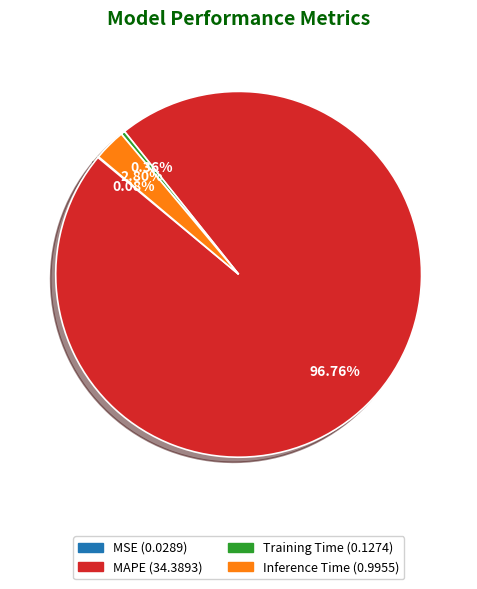

The Inference Time slice represents 3% of the pie. True or false?

True